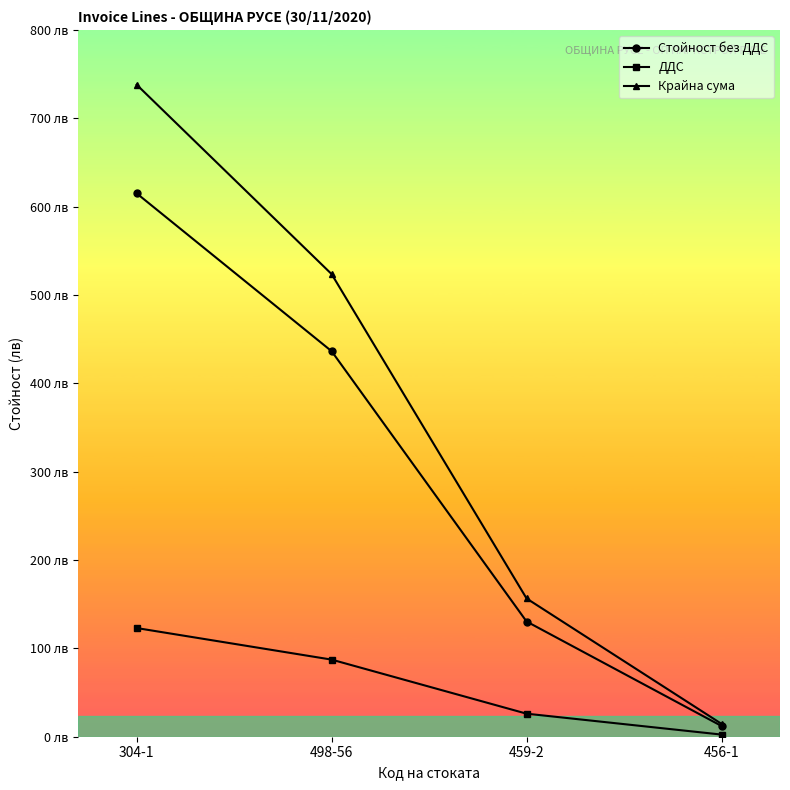

At which label does Стойност без ДДС first exceed 436?

304-1